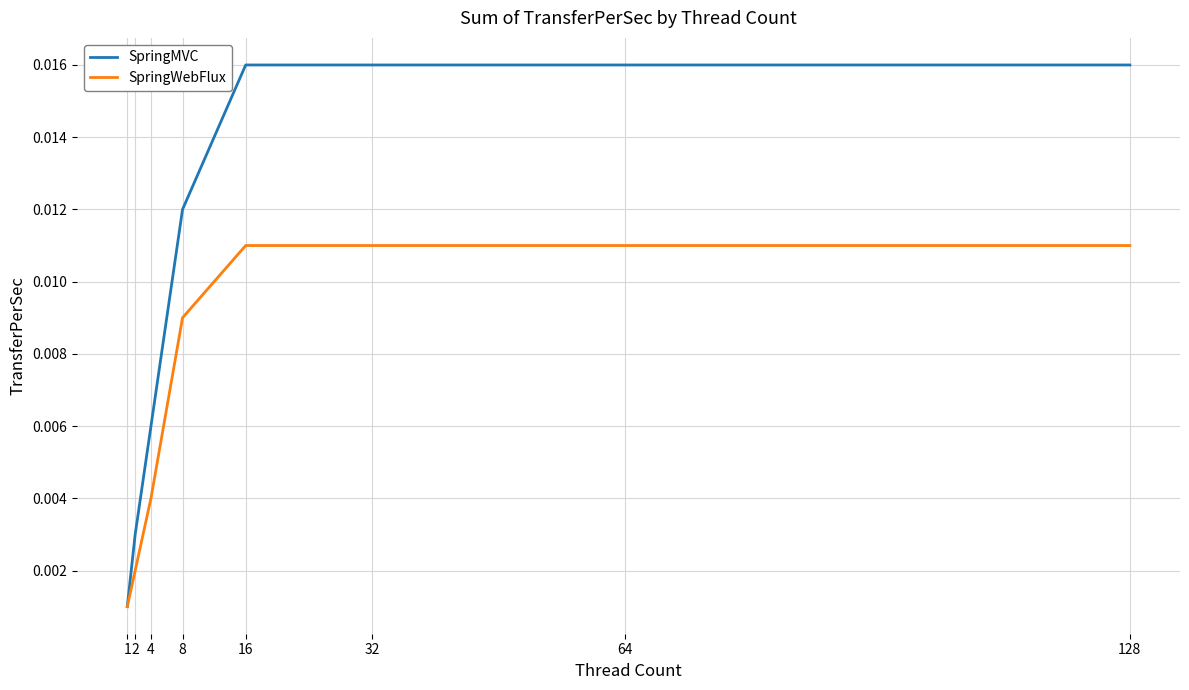

Is the value of SpringWebFlux at 4 greater than the value of SpringMVC at 8?

No